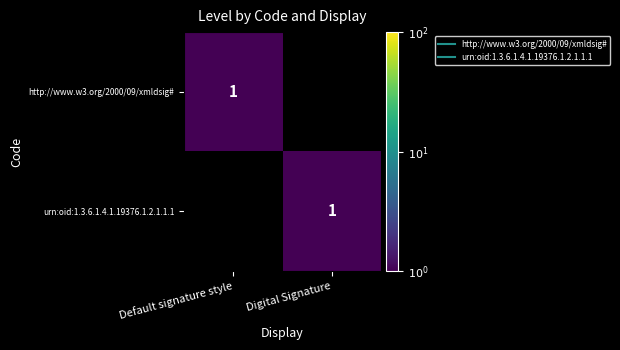

Is the value of http://www.w3.org/2000/09/xmldsig# at Default signature style greater than the value of urn:oid:1.3.6.1.4.1.19376.1.2.1.1.1 at Digital Signature?

No